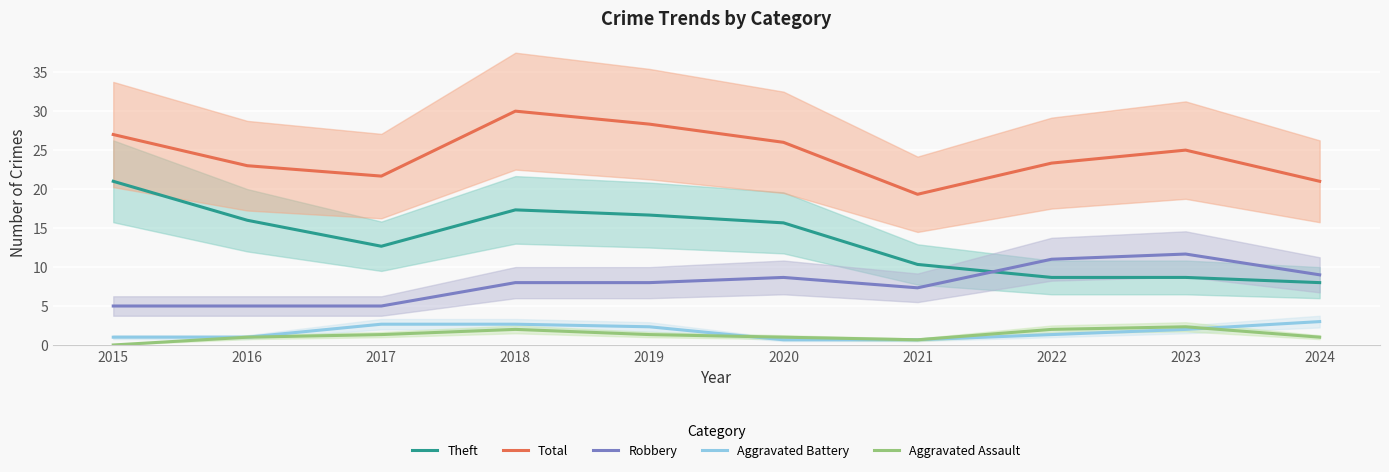

How many values in the Aggravated Battery series are below 2?

5